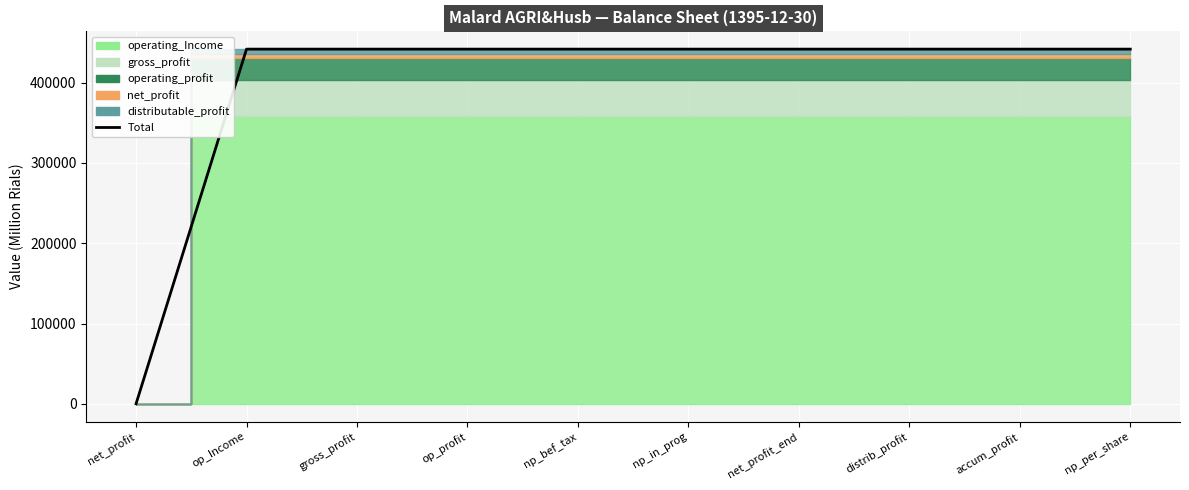

What is the sum of the values at np_bef_tax and gross_profit?

883546